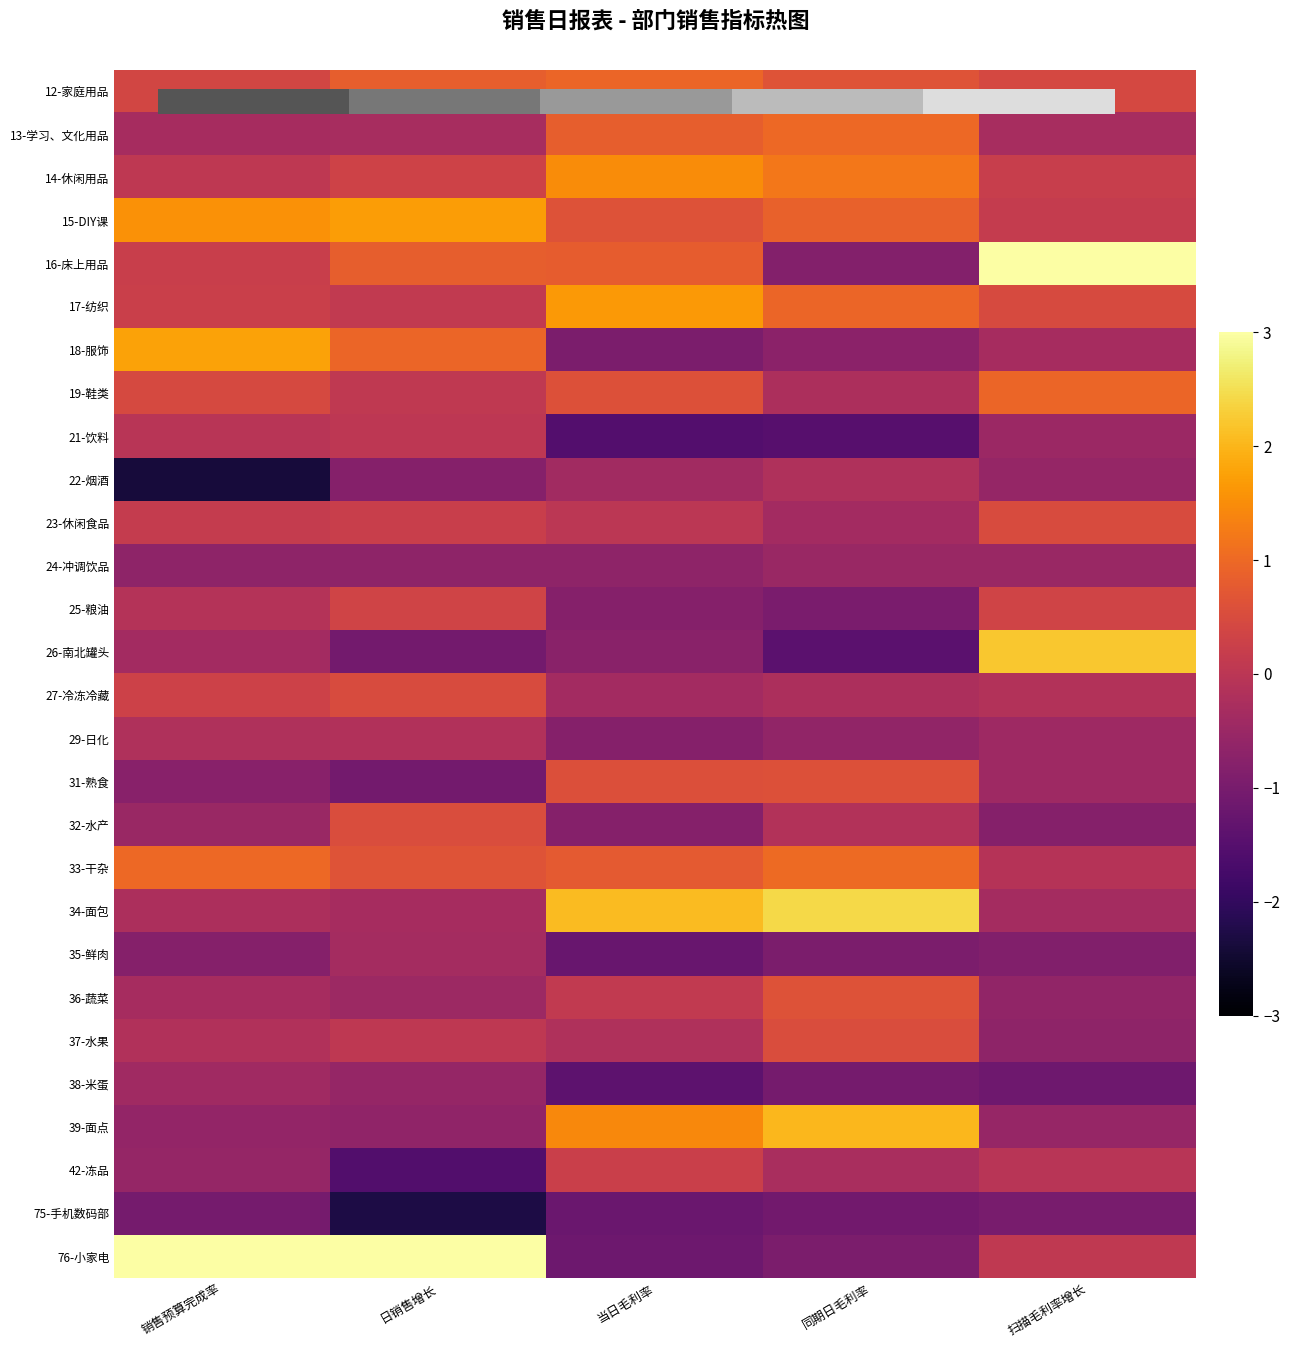

Reading left to right, extract all data points from this chart.

12-家庭用品: 销售预算完成率=0.4	日销售增长=0.8	当日毛利率=1.0	同期日毛利率=0.7	扫描毛利率增长=0.4
13-学习、文化用品: 销售预算完成率=-0.3	日销售增长=-0.3	当日毛利率=0.8	同期日毛利率=1.0	扫描毛利率增长=-0.3
14-休闲用品: 销售预算完成率=0.1	日销售增长=0.3	当日毛利率=1.5	同期日毛利率=1.2	扫描毛利率增长=0.2
15-DIY课: 销售预算完成率=1.6	日销售增长=1.7	当日毛利率=0.6	同期日毛利率=0.9	扫描毛利率增长=0.2
16-床上用品: 销售预算完成率=0.2	日销售增长=0.8	当日毛利率=0.8	同期日毛利率=-0.8	扫描毛利率增长=3.0
17-纺织: 销售预算完成率=0.2	日销售增长=0.1	当日毛利率=1.7	同期日毛利率=0.9	扫描毛利率增长=0.5
18-服饰: 销售预算完成率=1.8	日销售增长=0.9	当日毛利率=-0.9	同期日毛利率=-0.7	扫描毛利率增长=-0.3
19-鞋类: 销售预算完成率=0.5	日销售增长=0.1	当日毛利率=0.6	同期日毛利率=-0.2	扫描毛利率增长=0.9
21-饮料: 销售预算完成率=-0.0	日销售增长=0.0	当日毛利率=-1.5	同期日毛利率=-1.5	扫描毛利率增长=-0.5
22-烟酒: 销售预算完成率=-2.4	日销售增长=-0.8	当日毛利率=-0.4	同期日毛利率=-0.2	扫描毛利率增长=-0.6
23-休闲食品: 销售预算完成率=0.2	日销售增长=0.2	当日毛利率=0.0	同期日毛利率=-0.4	扫描毛利率增长=0.5
24-冲调饮品: 销售预算完成率=-0.7	日销售增长=-0.7	当日毛利率=-0.7	同期日毛利率=-0.5	扫描毛利率增长=-0.5
25-粮油: 销售预算完成率=-0.1	日销售增长=0.3	当日毛利率=-0.8	同期日毛利率=-1.0	扫描毛利率增长=0.3
26-南北罐头: 销售预算完成率=-0.4	日销售增长=-1.1	当日毛利率=-0.7	同期日毛利率=-1.4	扫描毛利率增长=2.2
27-冷冻冷藏: 销售预算完成率=0.3	日销售增长=0.5	当日毛利率=-0.4	同期日毛利率=-0.2	扫描毛利率增长=-0.1
29-日化: 销售预算完成率=-0.2	日销售增长=-0.2	当日毛利率=-0.8	同期日毛利率=-0.6	扫描毛利率增长=-0.4
31-熟食: 销售预算完成率=-0.8	日销售增长=-1.1	当日毛利率=0.6	同期日毛利率=0.6	扫描毛利率增长=-0.4
32-水产: 销售预算完成率=-0.5	日销售增长=0.5	当日毛利率=-0.8	同期日毛利率=-0.1	扫描毛利率增长=-0.8
33-干杂: 销售预算完成率=1.0	日销售增长=0.6	当日毛利率=0.8	同期日毛利率=1.0	扫描毛利率增长=-0.1
34-面包: 销售预算完成率=-0.2	日销售增长=-0.3	当日毛利率=2.1	同期日毛利率=2.4	扫描毛利率增长=-0.3
35-鲜肉: 销售预算完成率=-0.8	日销售增长=-0.3	当日毛利率=-1.2	同期日毛利率=-0.9	扫描毛利率增长=-0.8
36-蔬菜: 销售预算完成率=-0.3	日销售增长=-0.5	当日毛利率=0.1	同期日毛利率=0.6	扫描毛利率增长=-0.6
37-水果: 销售预算完成率=-0.2	日销售增长=0.1	当日毛利率=-0.2	同期日毛利率=0.5	扫描毛利率增长=-0.7
38-米蛋: 销售预算完成率=-0.4	日销售增长=-0.6	当日毛利率=-1.4	同期日毛利率=-1.0	扫描毛利率增长=-1.1
39-面点: 销售预算完成率=-0.6	日销售增长=-0.6	当日毛利率=1.4	同期日毛利率=2.0	扫描毛利率增长=-0.6
42-冻品: 销售预算完成率=-0.6	日销售增长=-1.6	当日毛利率=0.3	同期日毛利率=-0.3	扫描毛利率增长=-0.0
75-手机数码部: 销售预算完成率=-1.0	日销售增长=-2.3	当日毛利率=-1.2	同期日毛利率=-1.1	扫描毛利率增长=-1.0
76-小家电: 销售预算完成率=3.0	日销售增长=3.0	当日毛利率=-1.2	同期日毛利率=-0.9	扫描毛利率增长=0.1